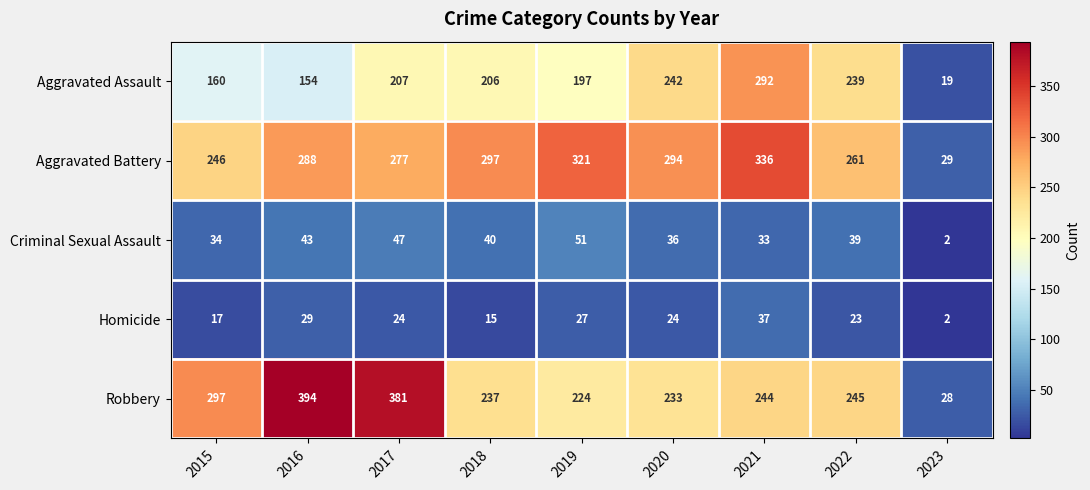

What is the greatest value displayed?

394